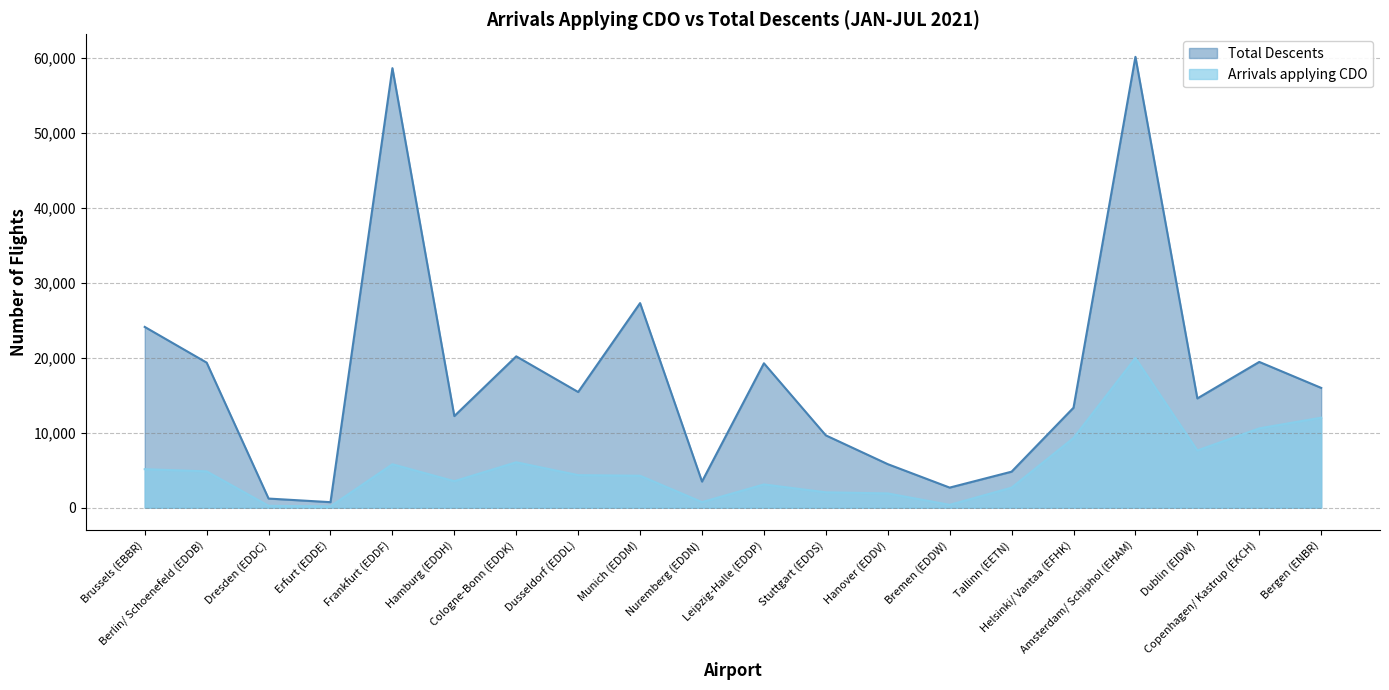

Where is the first local maximum for Arrivals applying CDO?

Frankfurt (EDDF)